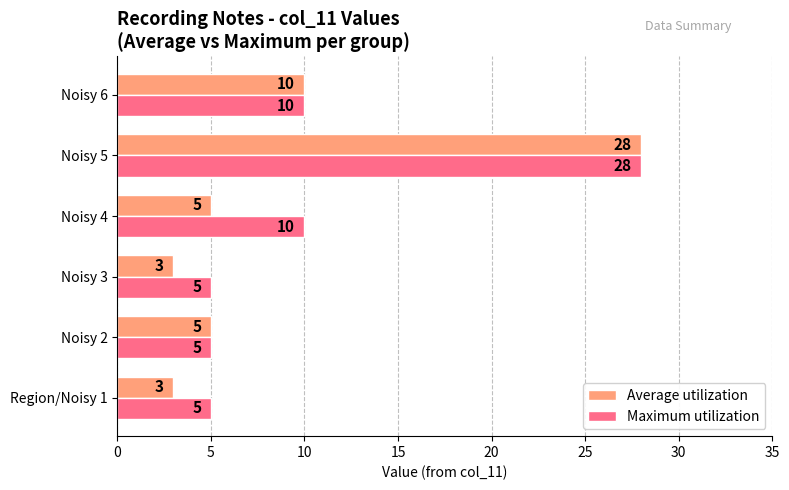

What is the total value across all series at Noisy 3?

8